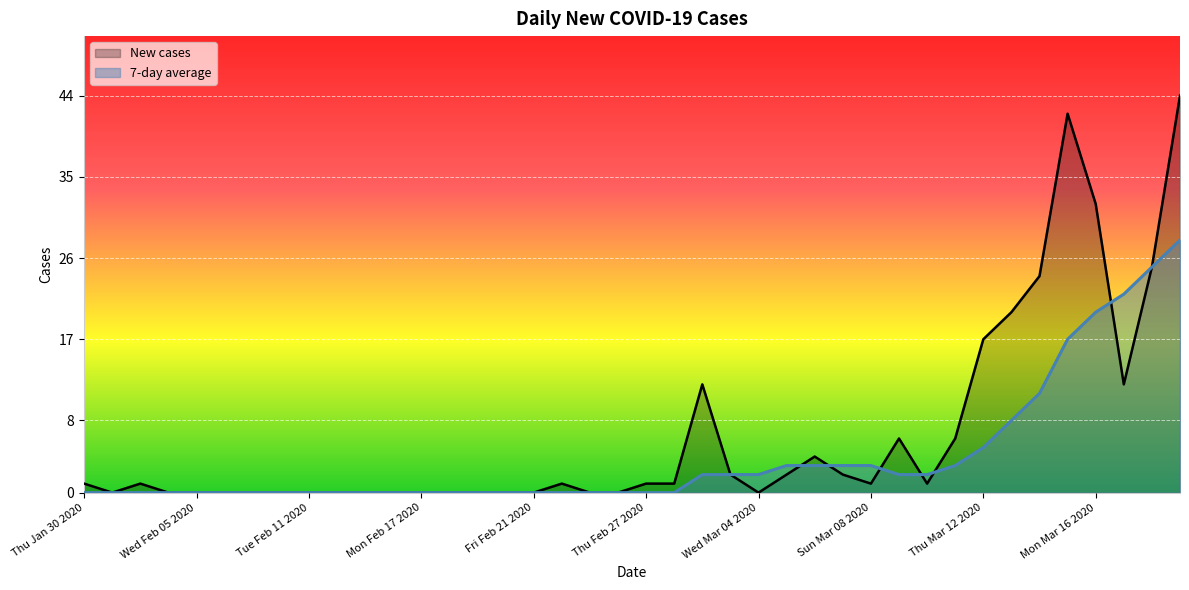

Reading left to right, list all the values displayed in this chart.

New cases: Thu Jan 30 2020=1	Fri Jan 31 2020=0	Mon Feb 03 2020=1	Tue Feb 04 2020=0	Wed Feb 05 2020=0	Thu Feb 06 2020=0	Sat Feb 08 2020=0	Mon Feb 10 2020=0	Tue Feb 11 2020=0	Wed Feb 12 2020=0	Thu Feb 13 2020=0	Fri Feb 14 2020=0	Mon Feb 17 2020=0	Tue Feb 18 2020=0	Wed Feb 19 2020=0	Thu Feb 20 2020=0	Fri Feb 21 2020=0	Mon Feb 24 2020=1	Tue Feb 25 2020=0	Wed Feb 26 2020=0	Thu Feb 27 2020=1	Fri Feb 28 2020=1	Mon Mar 02 2020=12	Tue Mar 03 2020=2	Wed Mar 04 2020=0	Thu Mar 05 2020=2	Fri Mar 06 2020=4	Sat Mar 07 2020=2	Sun Mar 08 2020=1	Mon Mar 09 2020=6	Tue Mar 10 2020=1	Wed Mar 11 2020=6	Thu Mar 12 2020=17	Fri Mar 13 2020=20	Sat Mar 14 2020=24	Sun Mar 15 2020=42	Mon Mar 16 2020=32	Tue Mar 17 2020=12	Wed Mar 18 2020=25	Thu Mar 19 2020=44
7-day average: Thu Jan 30 2020=0	Fri Jan 31 2020=0	Mon Feb 03 2020=0	Tue Feb 04 2020=0	Wed Feb 05 2020=0	Thu Feb 06 2020=0	Sat Feb 08 2020=0	Mon Feb 10 2020=0	Tue Feb 11 2020=0	Wed Feb 12 2020=0	Thu Feb 13 2020=0	Fri Feb 14 2020=0	Mon Feb 17 2020=0	Tue Feb 18 2020=0	Wed Feb 19 2020=0	Thu Feb 20 2020=0	Fri Feb 21 2020=0	Mon Feb 24 2020=0	Tue Feb 25 2020=0	Wed Feb 26 2020=0	Thu Feb 27 2020=0	Fri Feb 28 2020=0	Mon Mar 02 2020=2	Tue Mar 03 2020=2	Wed Mar 04 2020=2	Thu Mar 05 2020=3	Fri Mar 06 2020=3	Sat Mar 07 2020=3	Sun Mar 08 2020=3	Mon Mar 09 2020=2	Tue Mar 10 2020=2	Wed Mar 11 2020=3	Thu Mar 12 2020=5	Fri Mar 13 2020=8	Sat Mar 14 2020=11	Sun Mar 15 2020=17	Mon Mar 16 2020=20	Tue Mar 17 2020=22	Wed Mar 18 2020=25	Thu Mar 19 2020=28